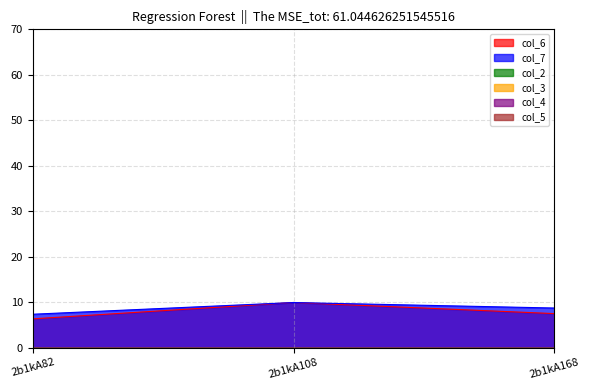

Which series has the largest total across all categories?

col_7